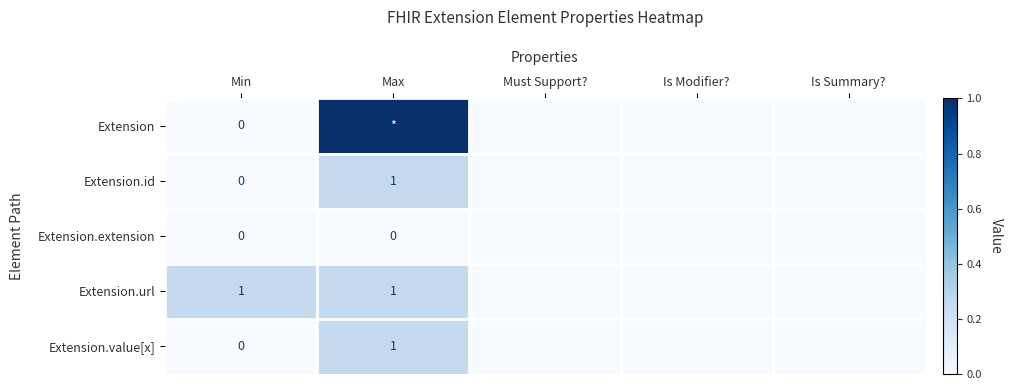

At which label does Extension.id reach its peak?

Max